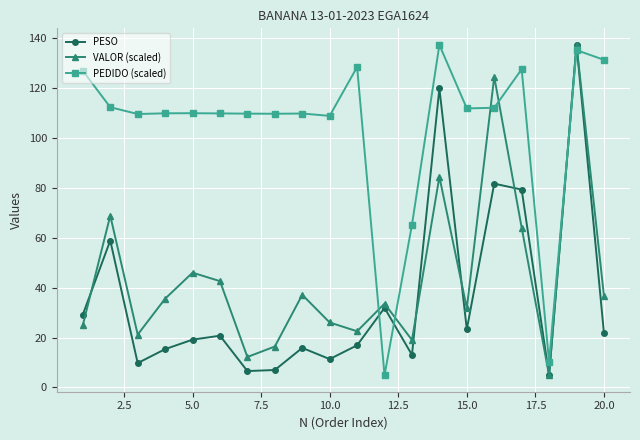

True or false: PEDIDO (scaled) and PESO cross at least once.

True